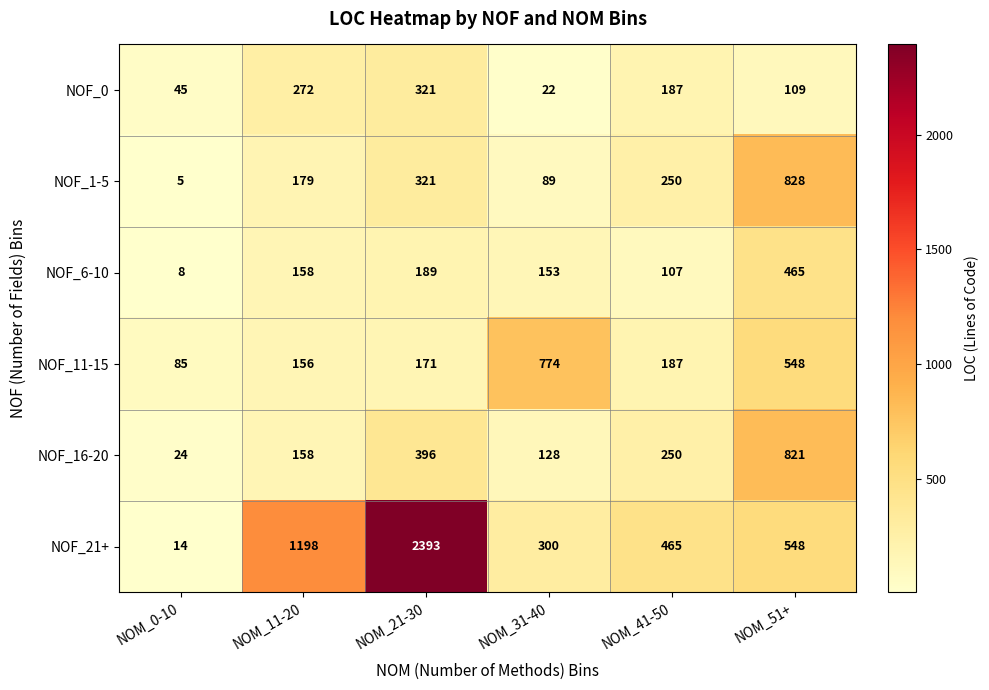

How many distinct data groups are displayed?

6